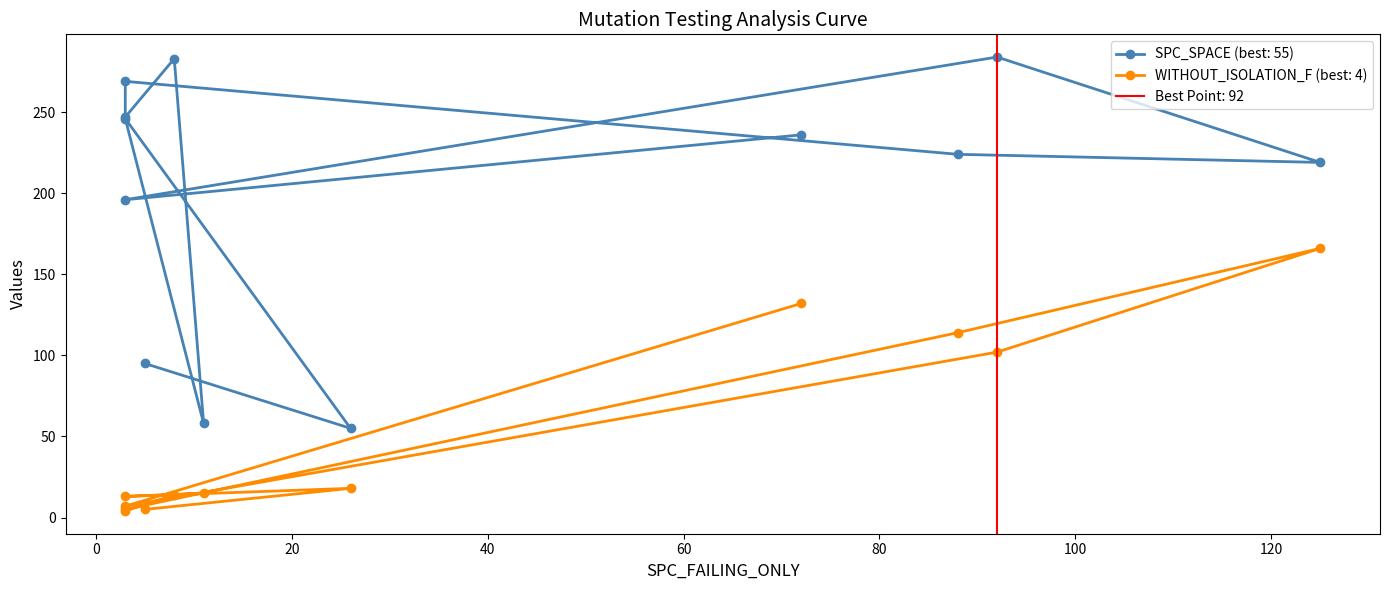

Reading right to left, what are all the values shown in this chart?

SPC_SPACE: 236	196	284	219	224	269	247	283	58	246	55	95
WITHOUT_ISOLATION_F: 132	7	102	166	114	5	4	14	15	13	18	5